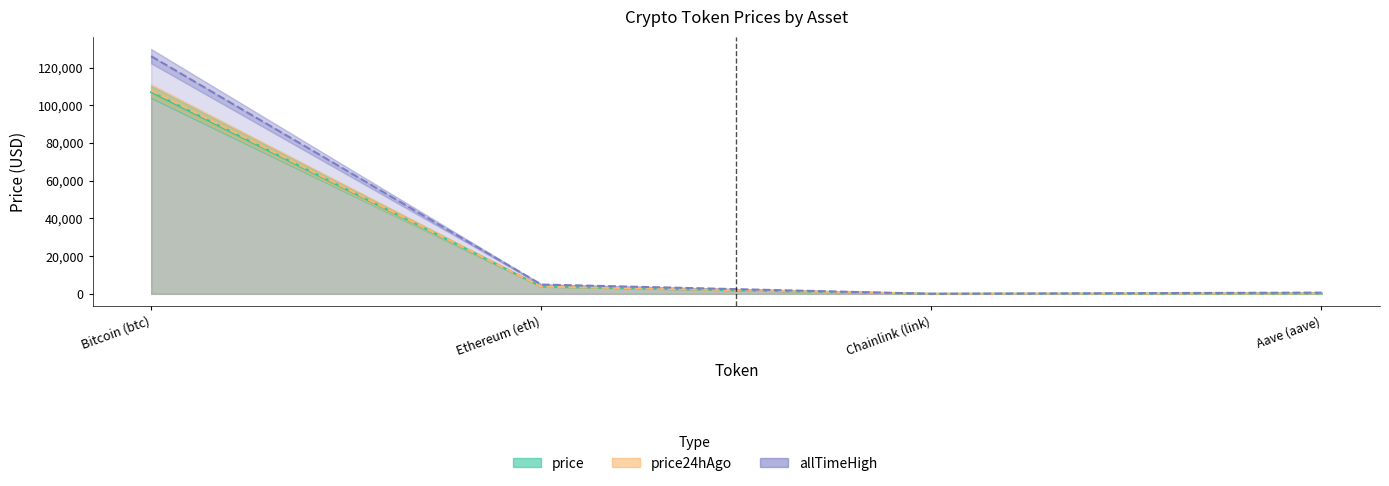

How many values in the allTimeHigh series exceed 4946?

2